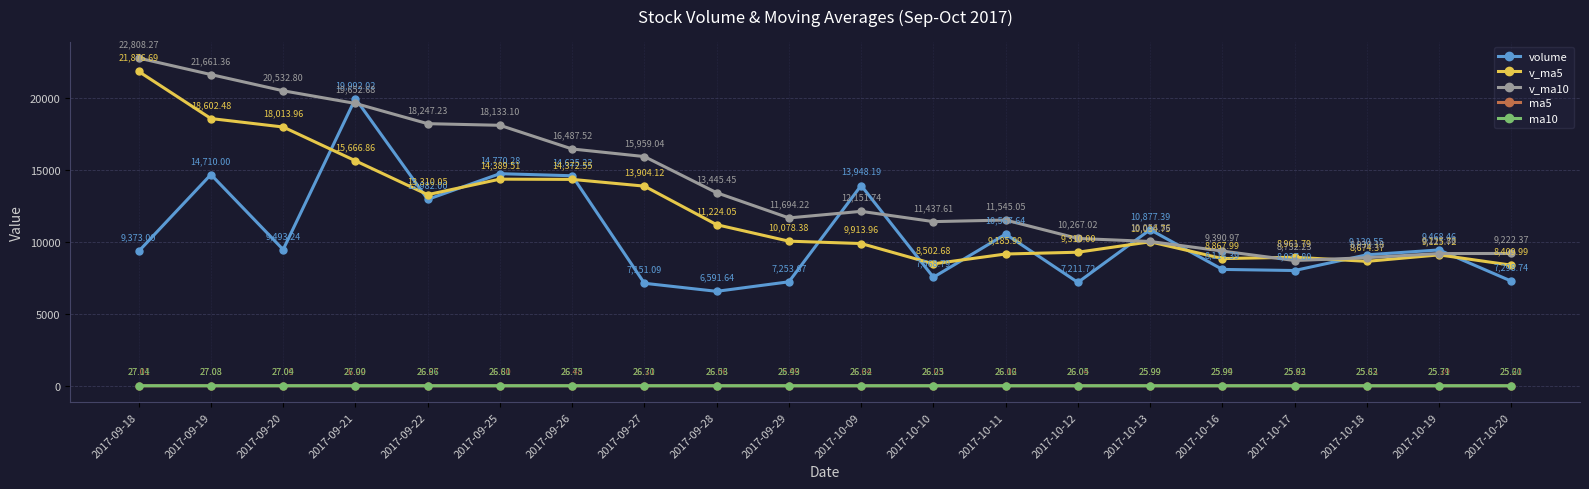

Where is volume nearest to the value 13291?

2017-09-22